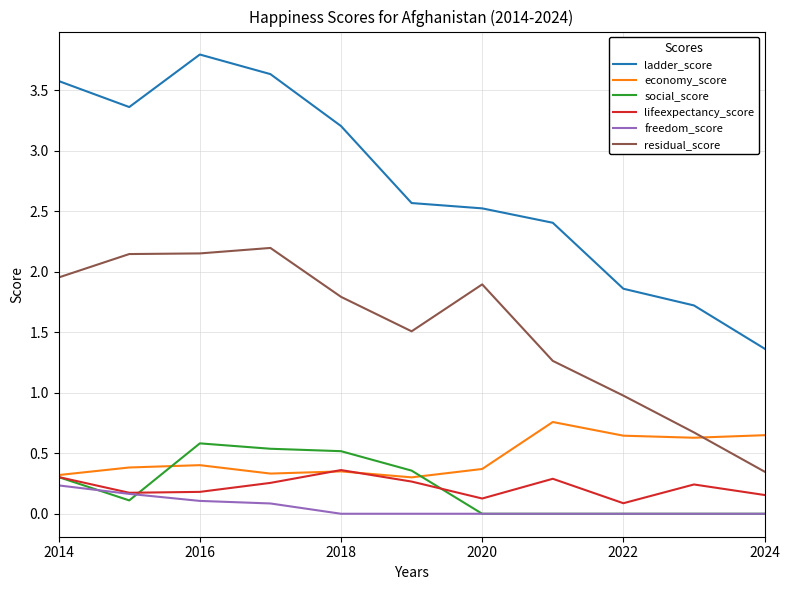

True or false: ladder_score and social_score intersect in this chart.

False